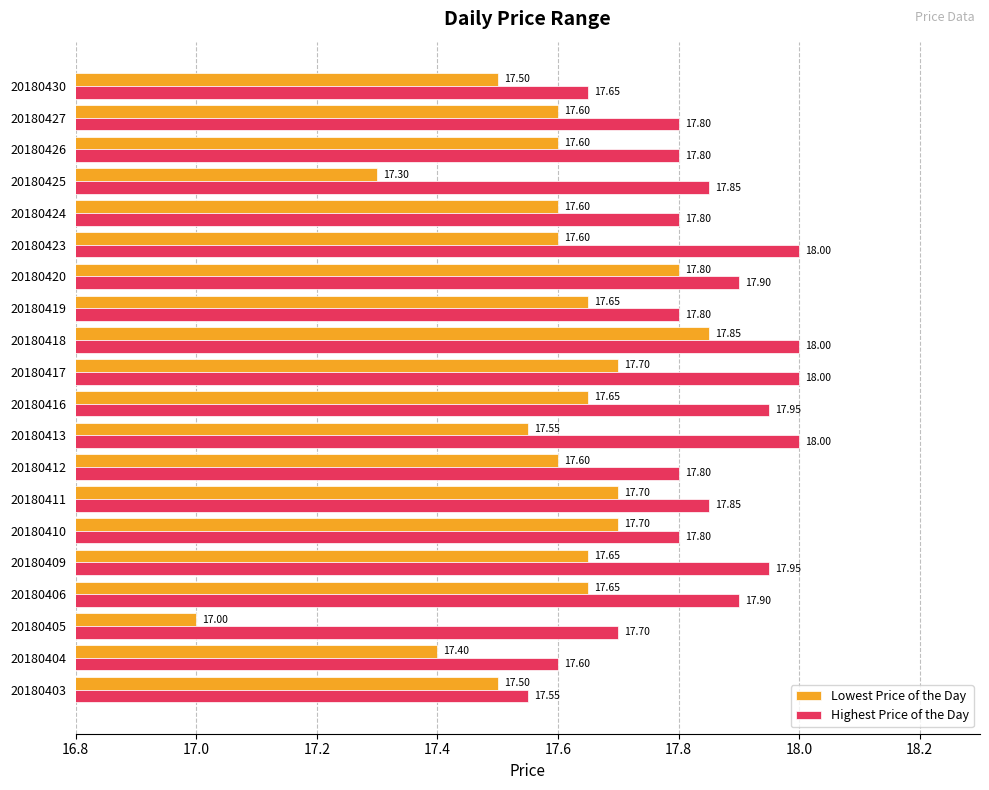

What is the average value of the Highest Price of the Day series?

17.8